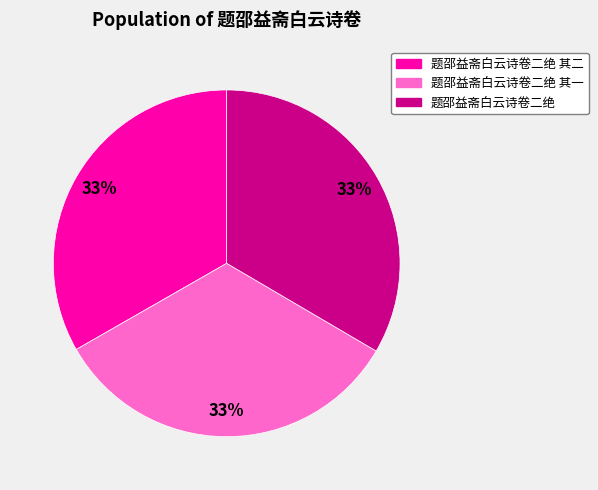

Do 题邵益斋白云诗卷二绝 and 题邵益斋白云诗卷二绝 其一 together represent more than half of the pie?

Yes